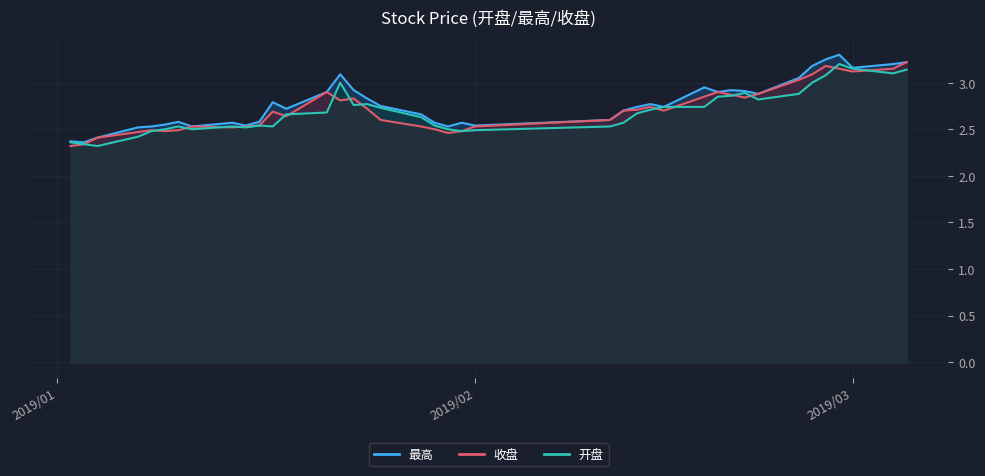

How many interior local peaks does the 开盘 series have?

7